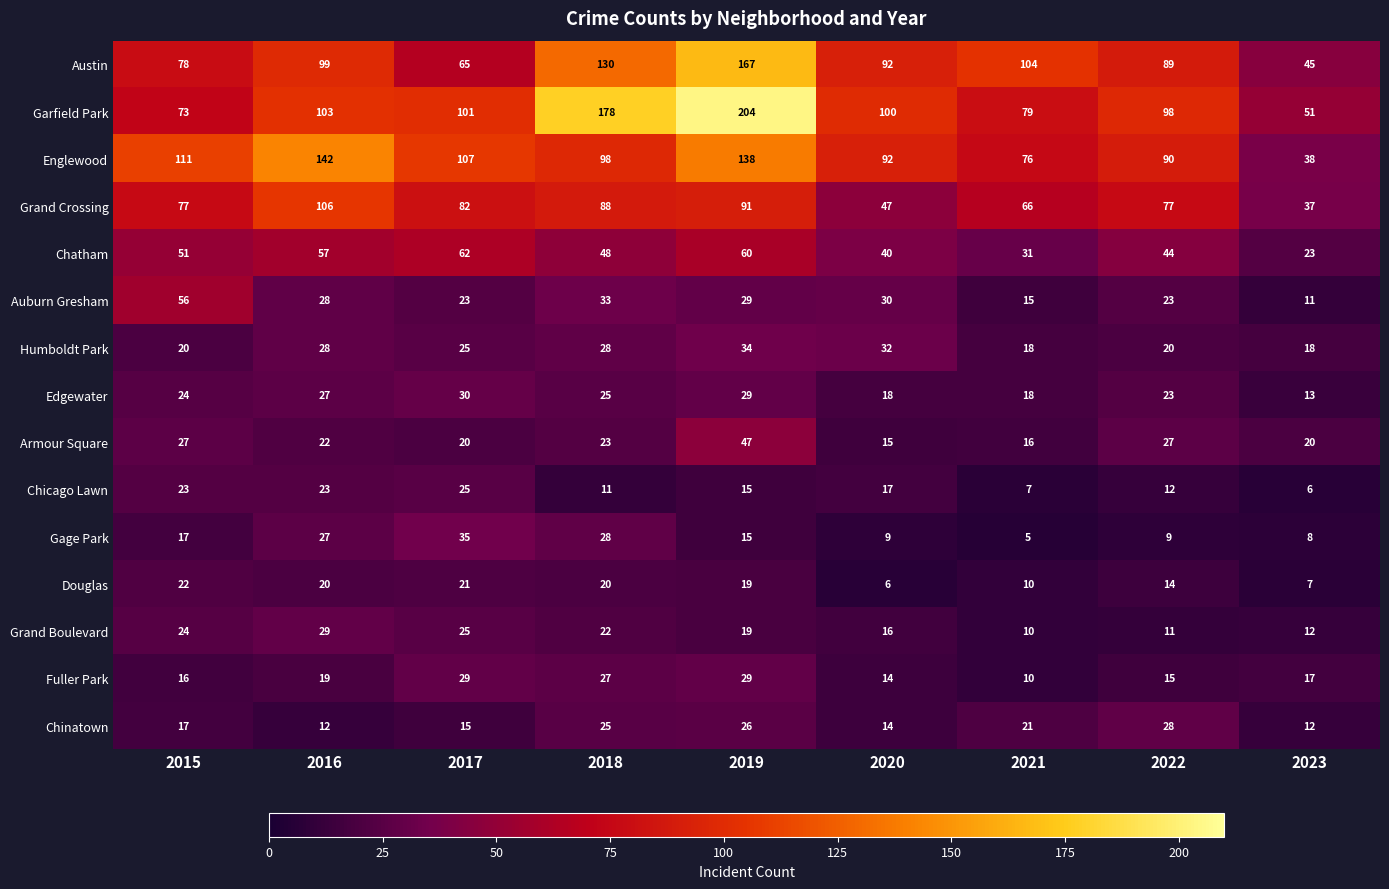

At which category does the chart reach its peak across all series?

2019